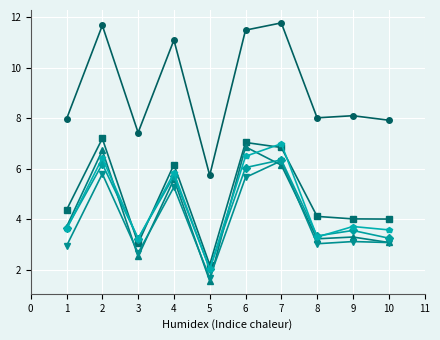

What is the difference between the highest and lowest values at 3?

4.9